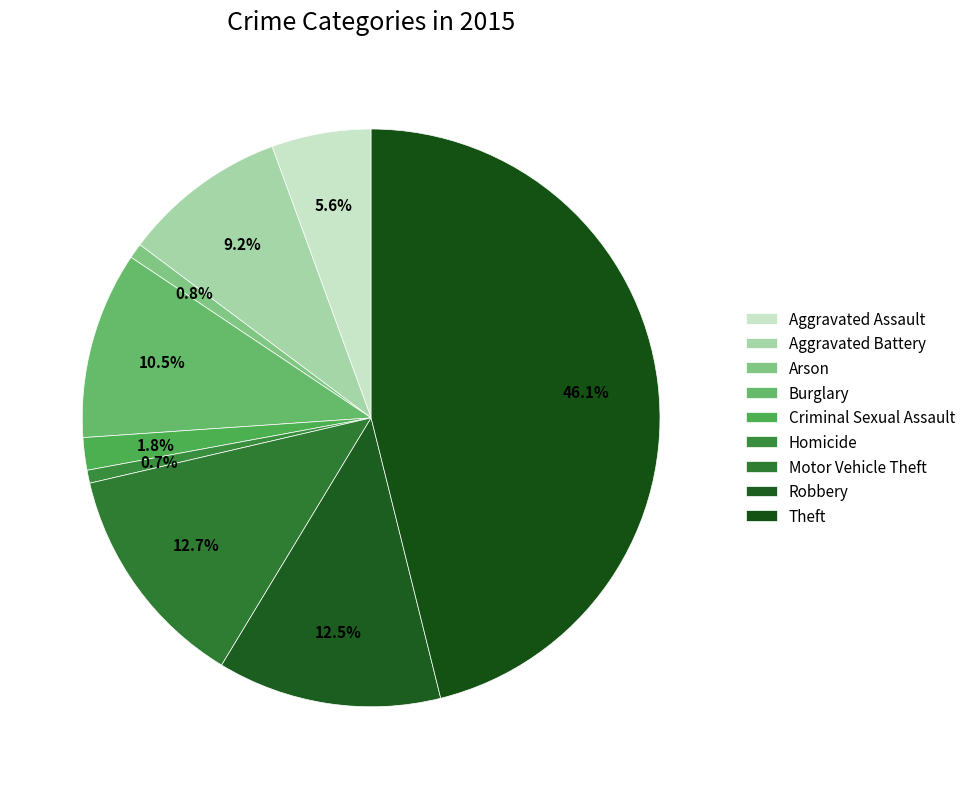

The Motor Vehicle Theft slice represents 13% of the pie. True or false?

True